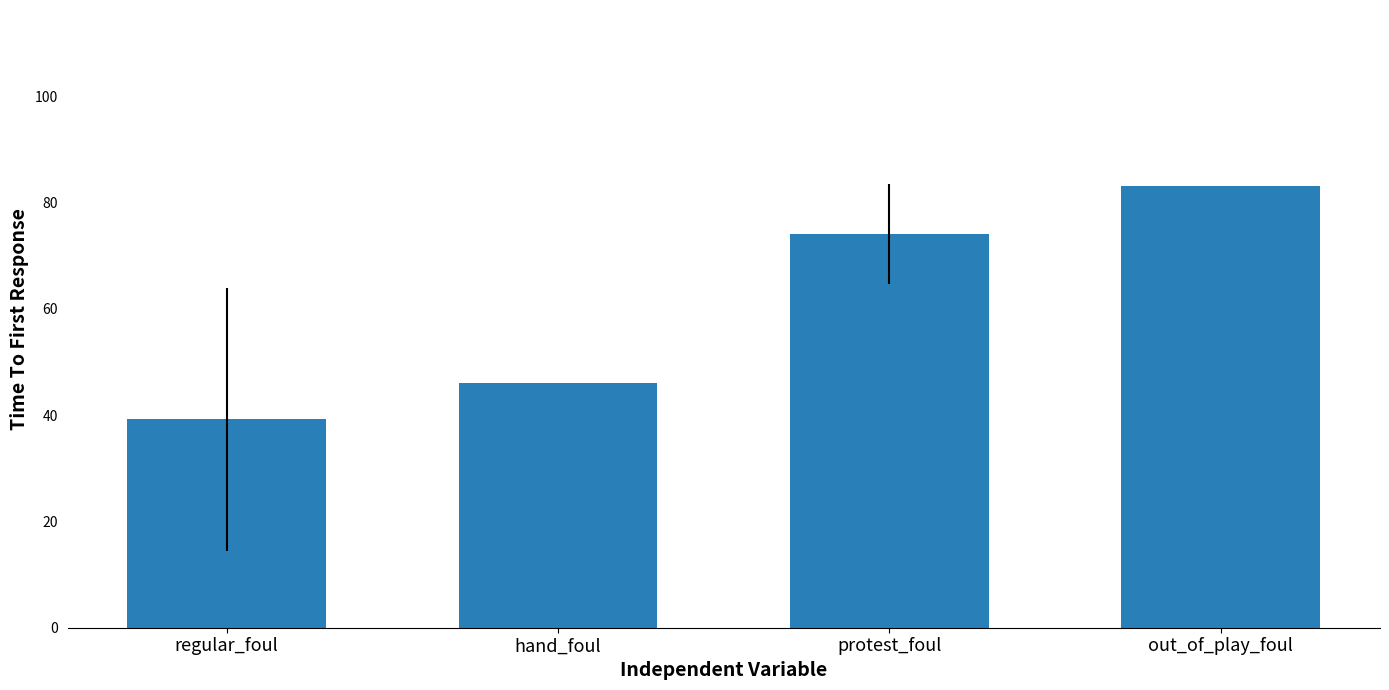

Rank the categories by value from lowest to highest.

regular_foul, hand_foul, protest_foul, out_of_play_foul